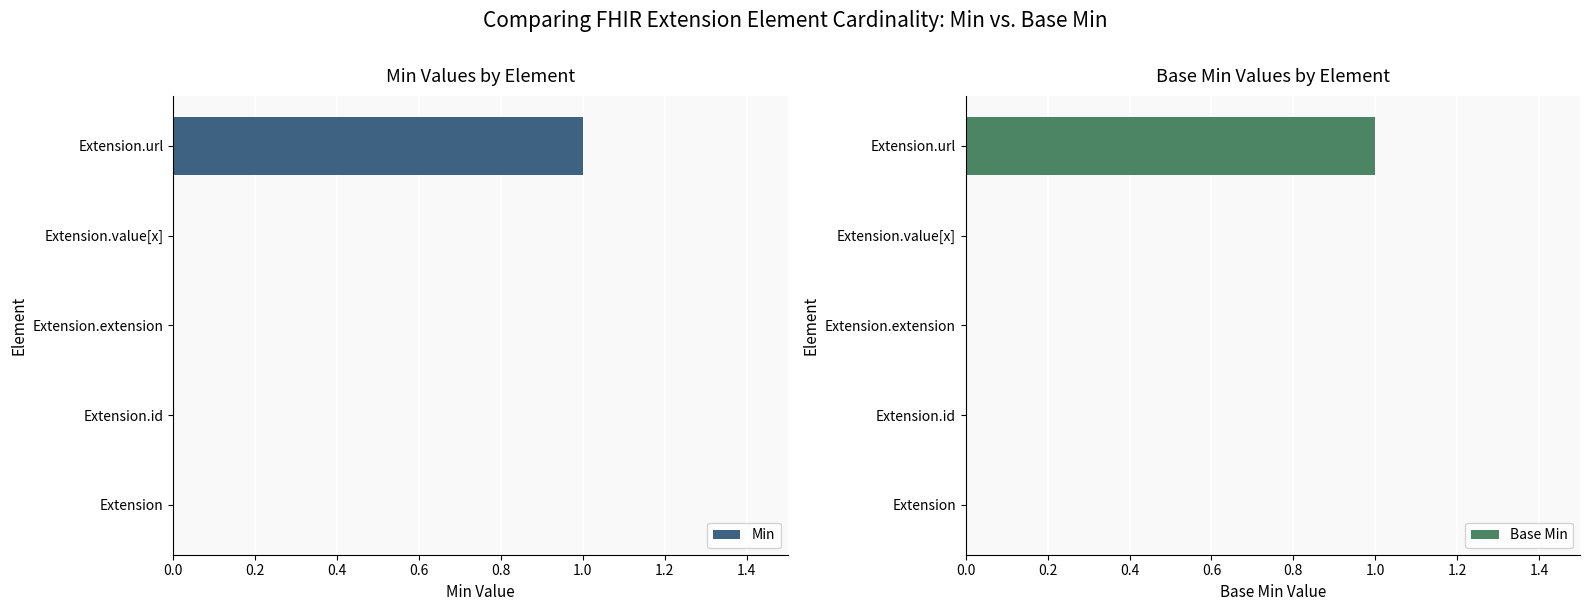

How many values in Base Min are above zero?

1